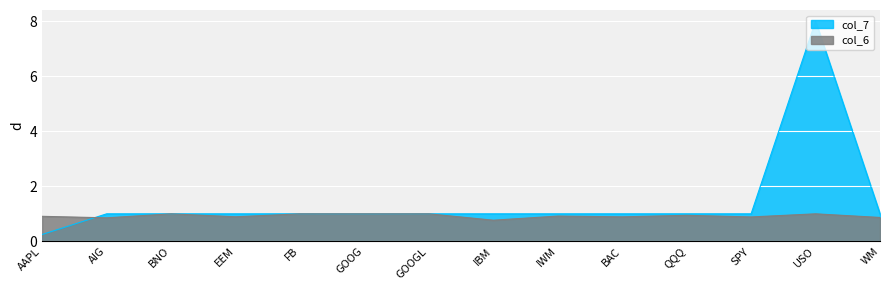

At which category does col_7_line reach its first local valley?

GOOG